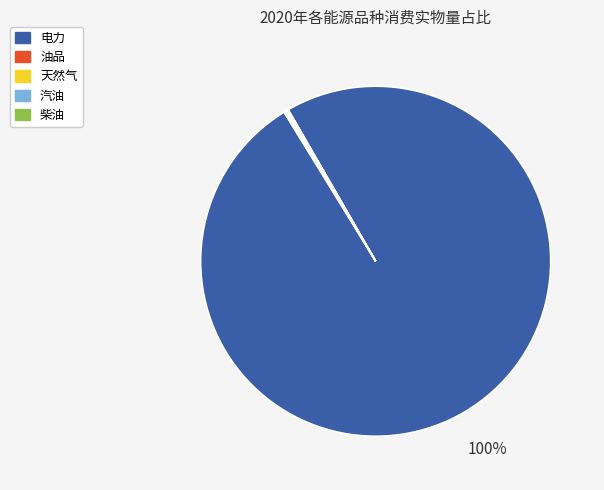

To the nearest percent, what is the difference between the largest and smallest slice percentages?

100%